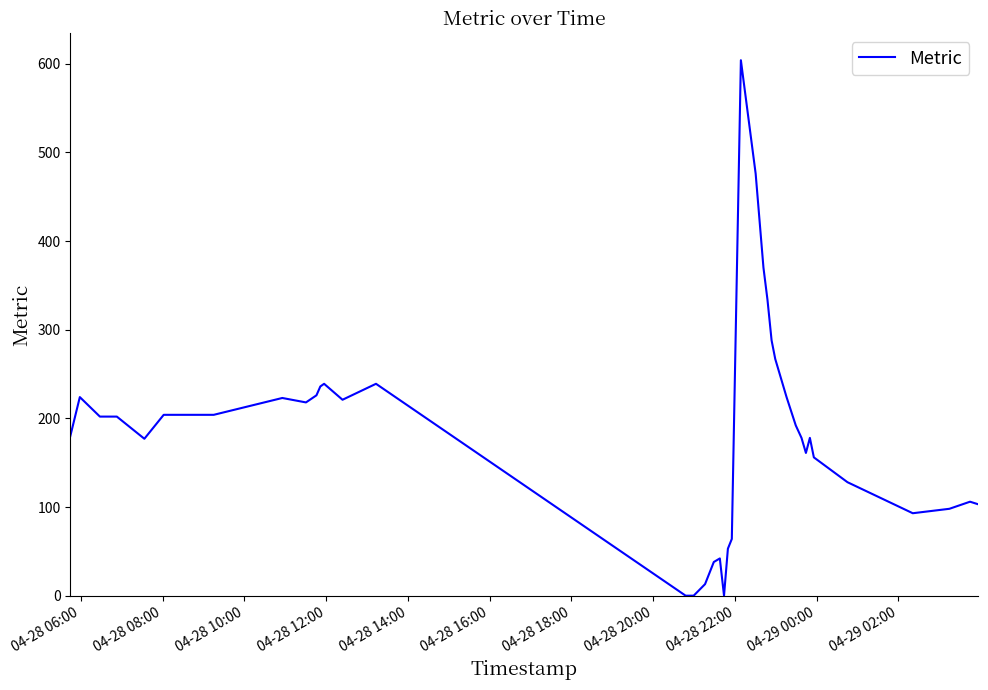

What is the greatest value displayed?

604